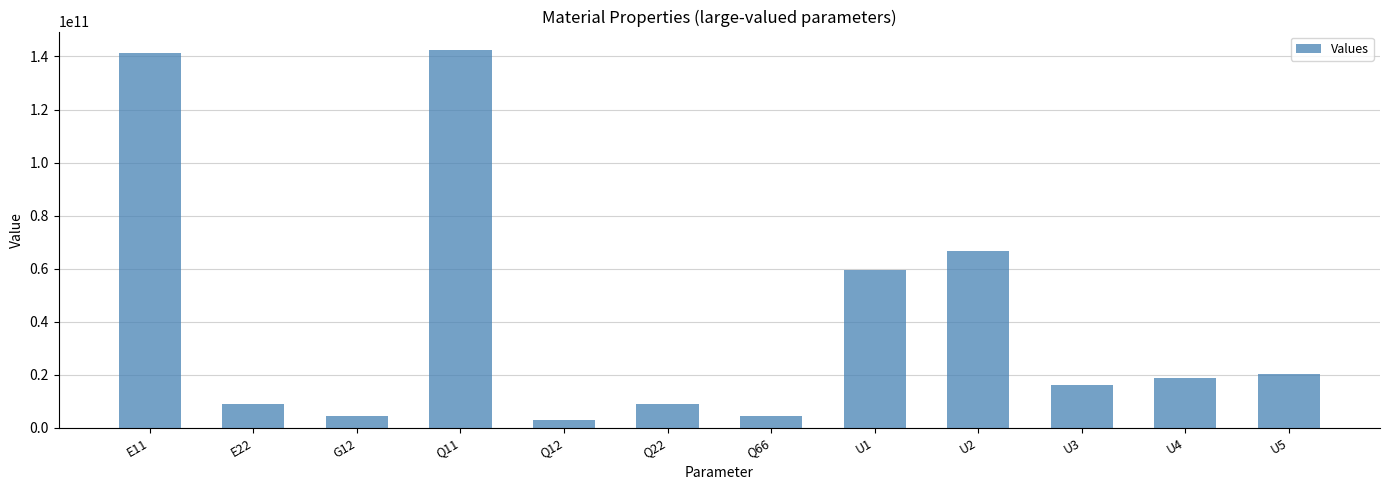

How many bars are there in total?

12